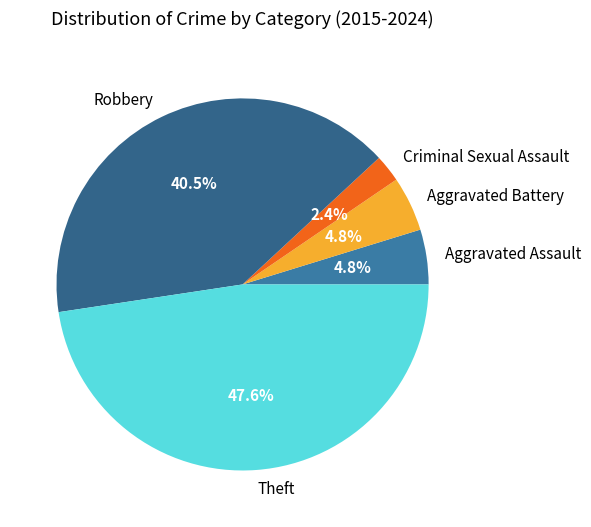

Count the number of slices in the pie.

5